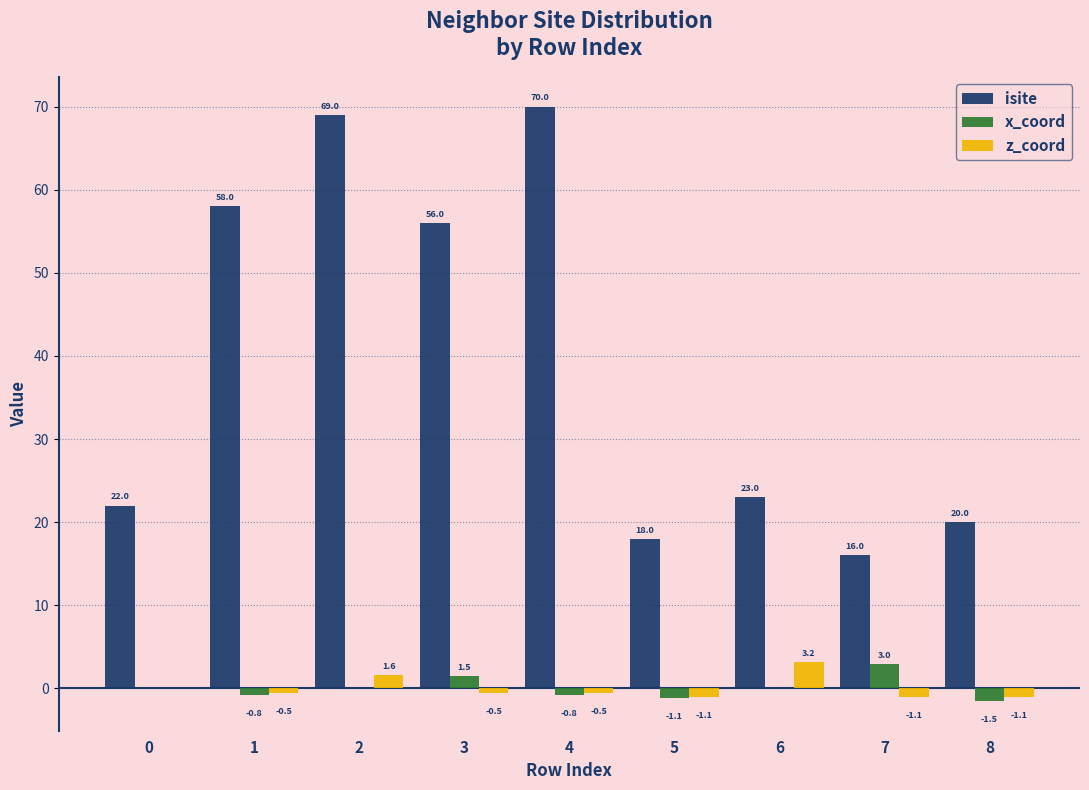

At which label is isite closest to 43?

3